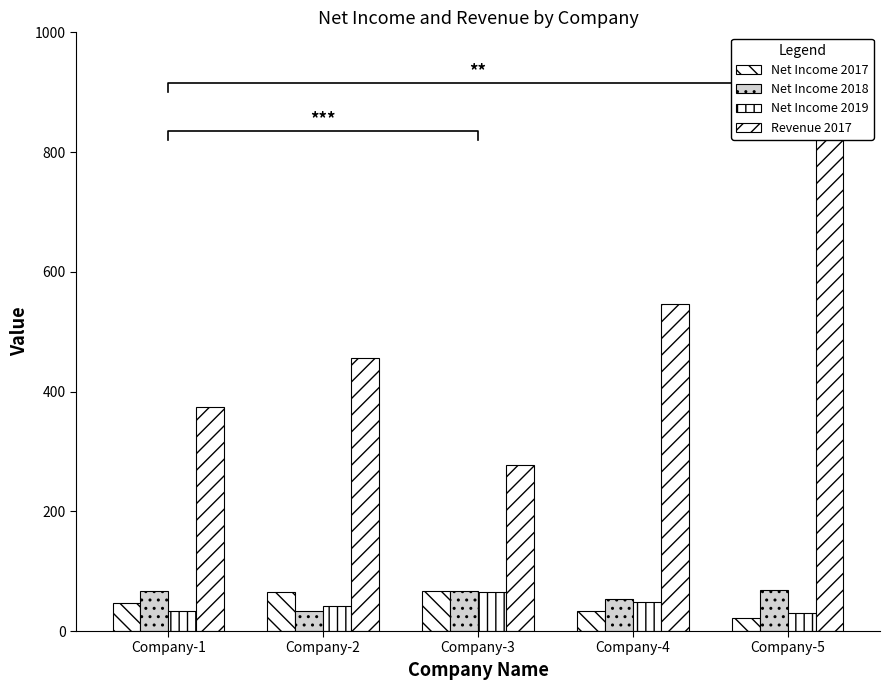

Which series has the widest spread of values?

Revenue 2017